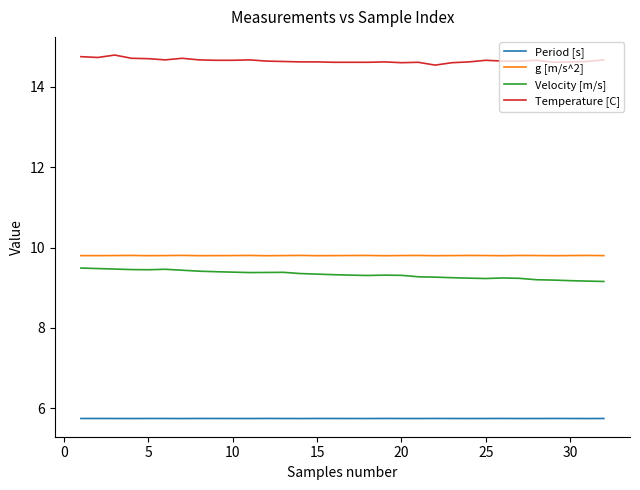

Which series has the largest total across all categories?

Temperature [C]